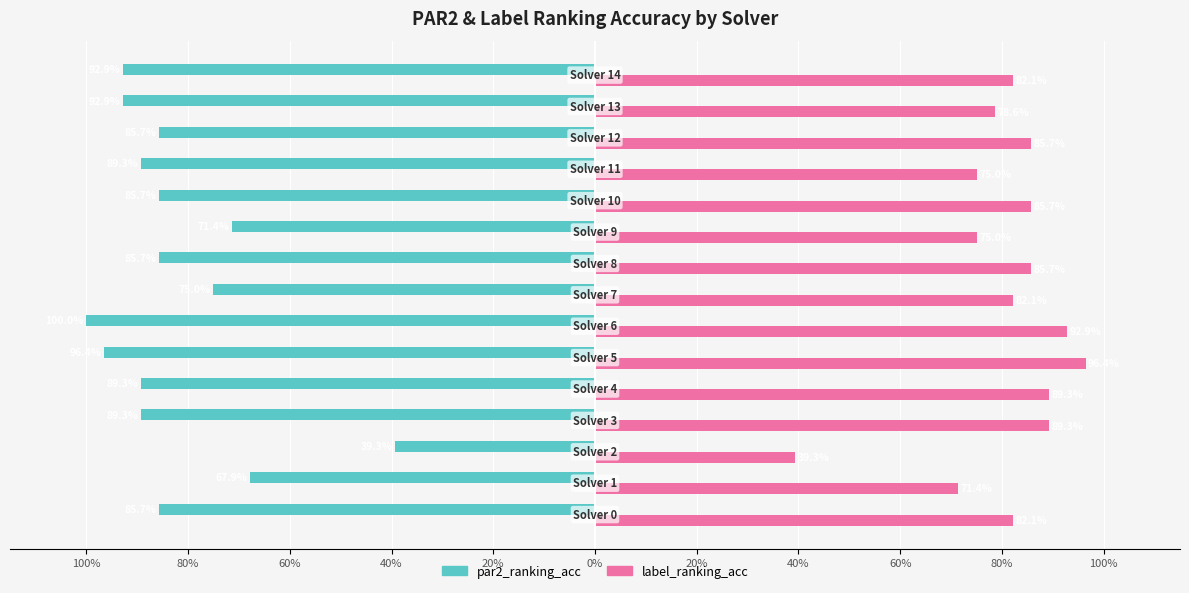

What is the value of the label_ranking_acc bar at the 12th from the left?

0.8